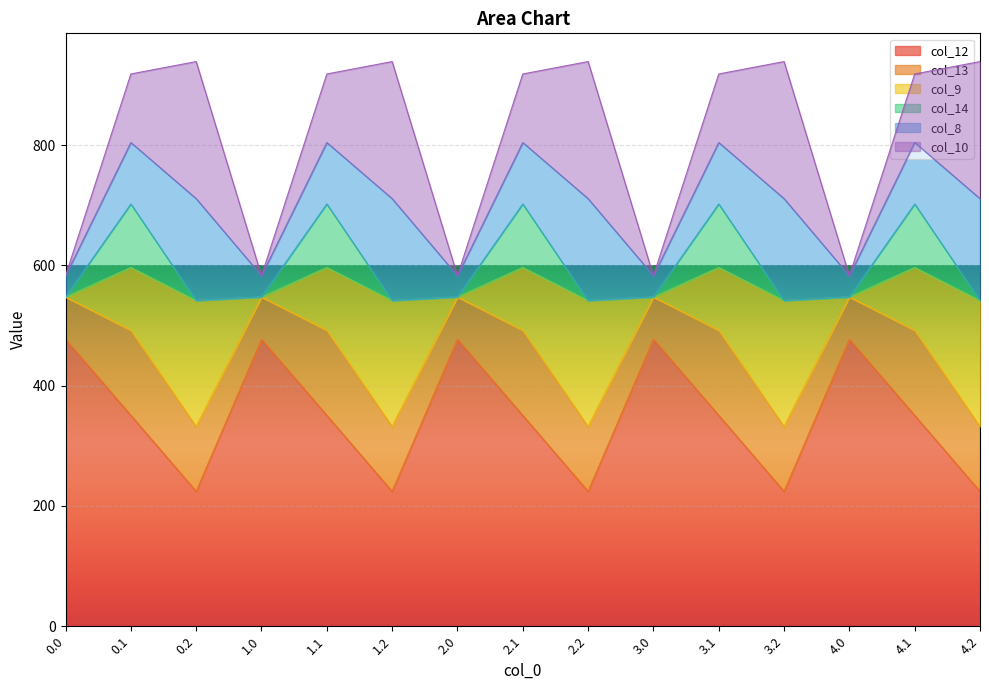

At which category does col_14 reach its first local valley?

0.2